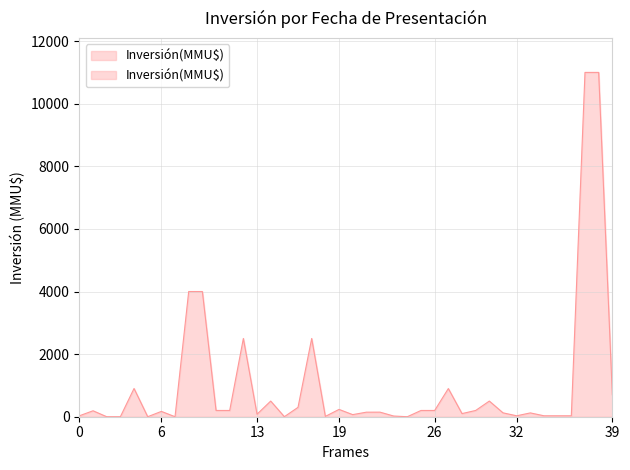

How many lines are shown in the chart?

1